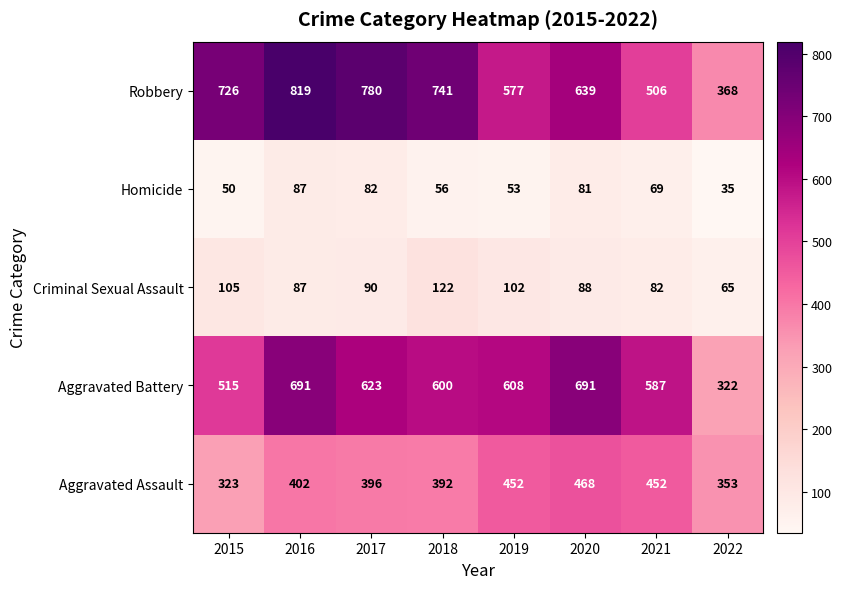

Which series has the widest spread of values?

Robbery